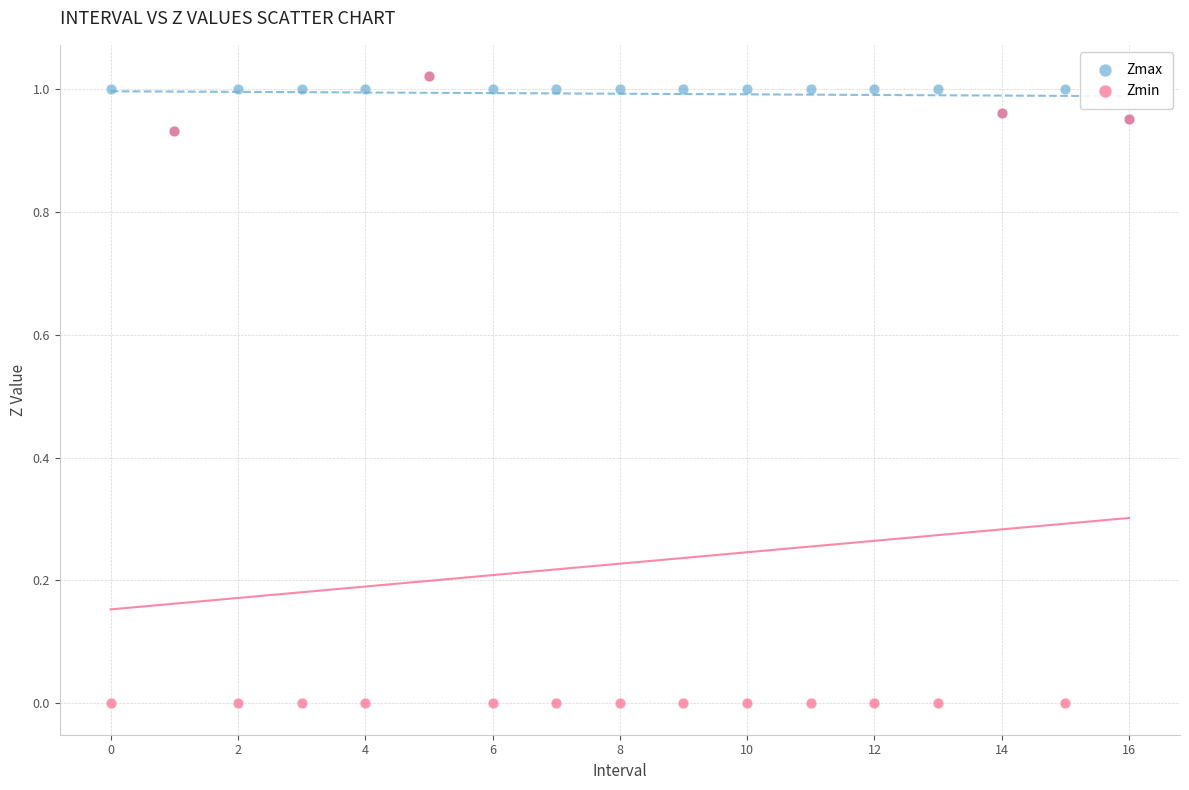

What are all the series names shown in the legend?

Zmax, Zmin